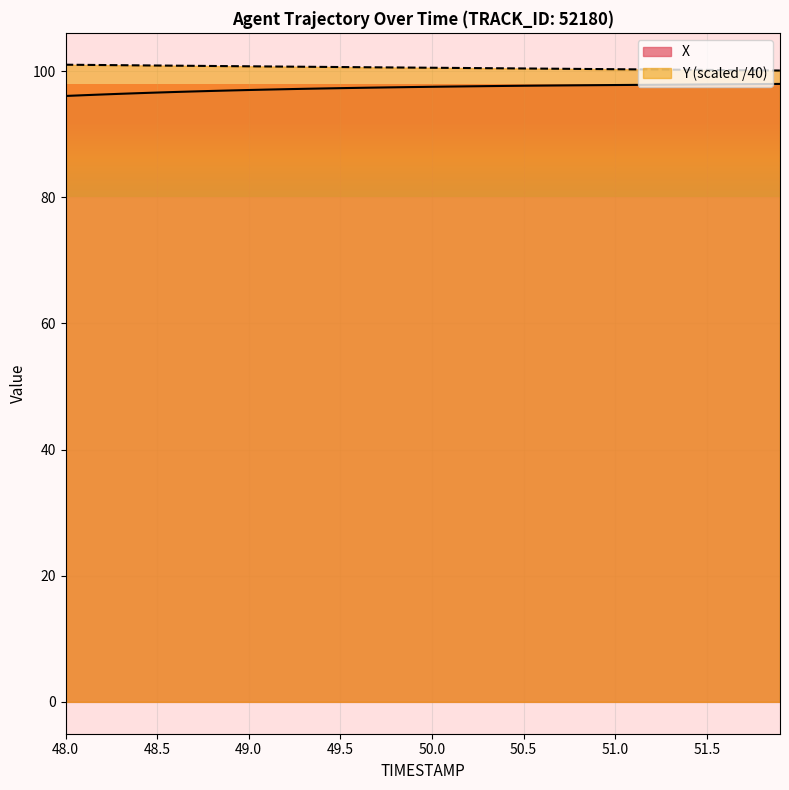

The value of X at 50.0 is 42.7. True or false?

False